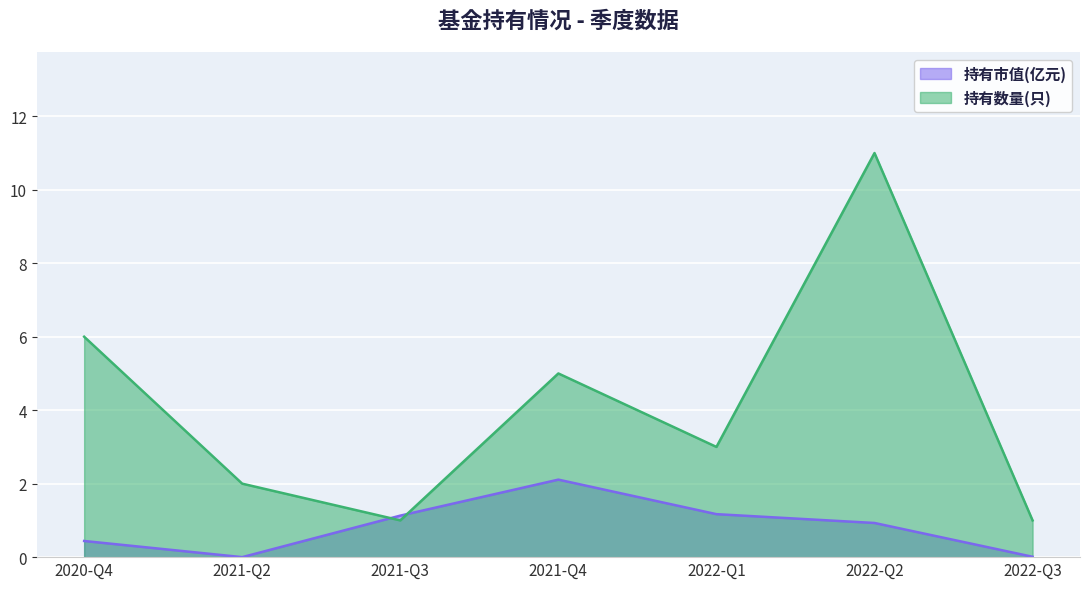

What is the approximate value of 持有数量(只) at 2021-Q4?

5.0